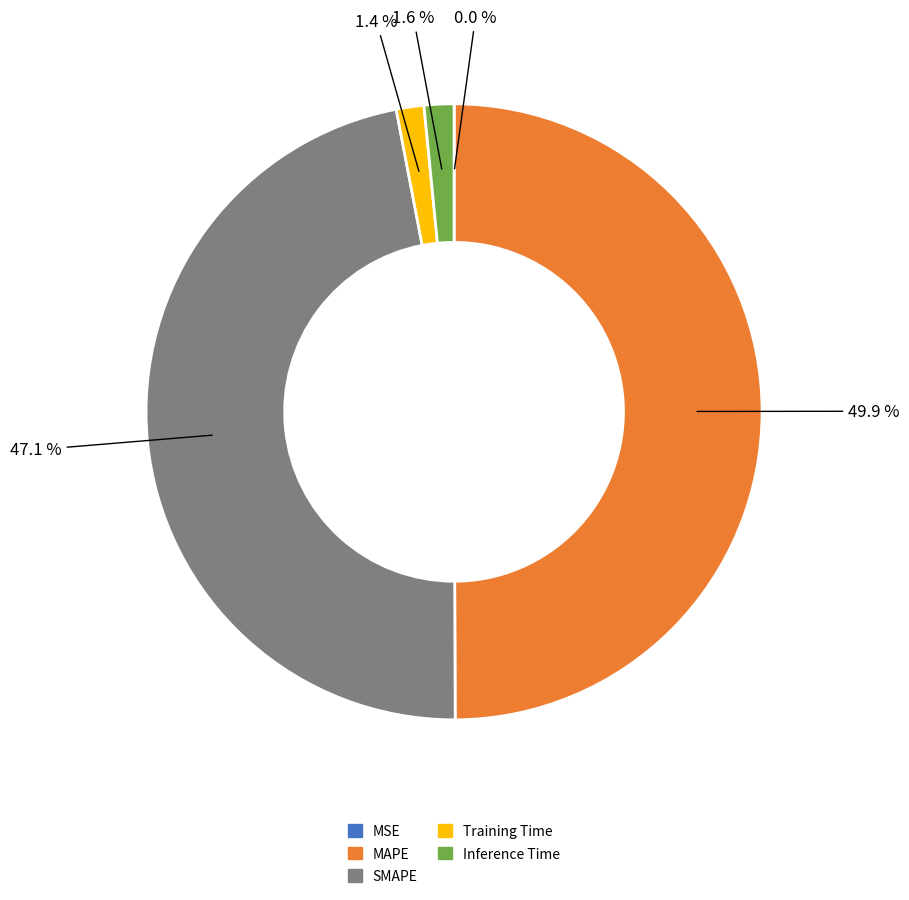

Is SMAPE the majority of the pie?

No